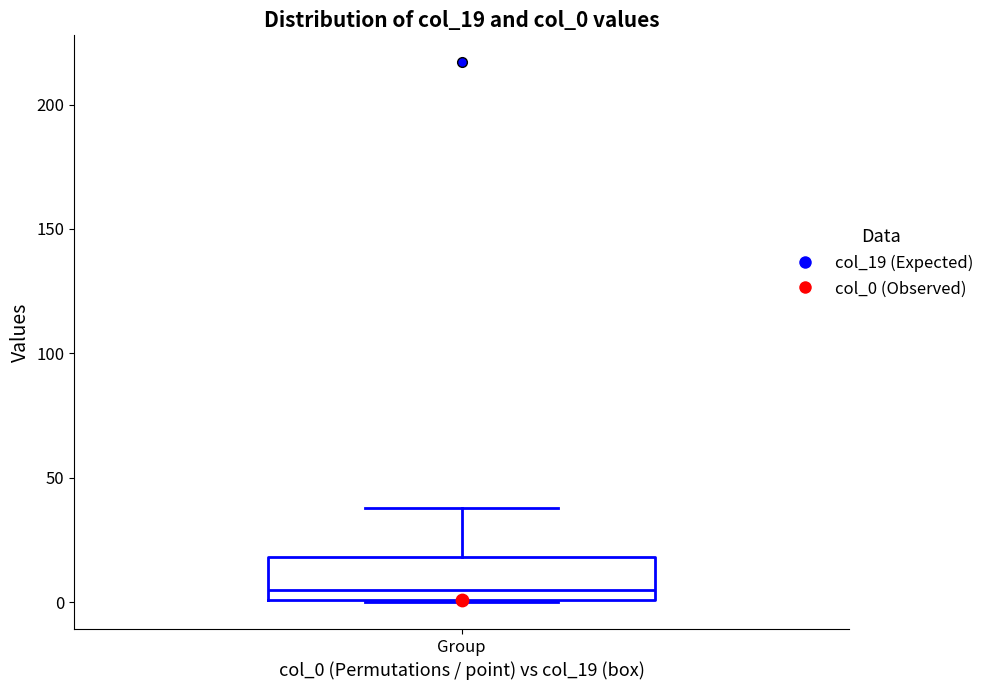

Transcribe this box plot: give where the median line is, the range the box spans, and where the two whiskers end, as read against the y-axis. The values are not printed on the chart, so give them approximately, as read against the axis.

median 5, box 0 to 20, whiskers 0 to 40